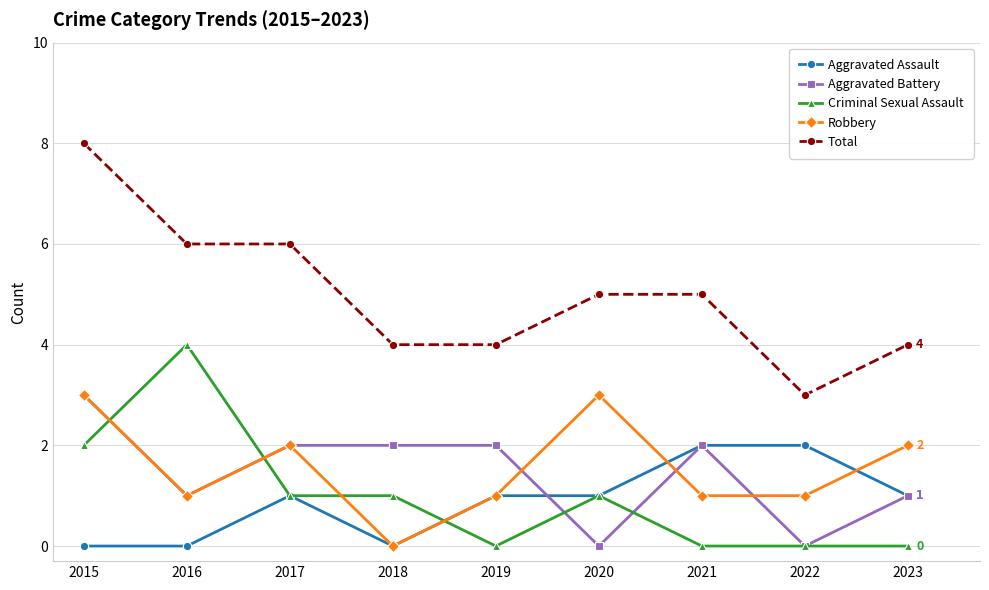

Is the value of Total at 2020 greater than the value of Aggravated Assault at 2020?

Yes